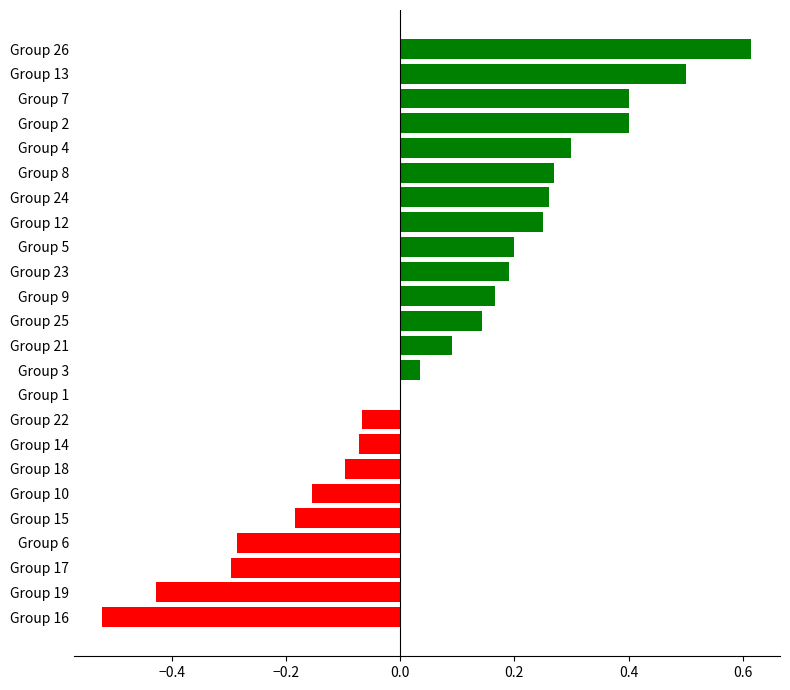

Count the number of data series in this chart.

1